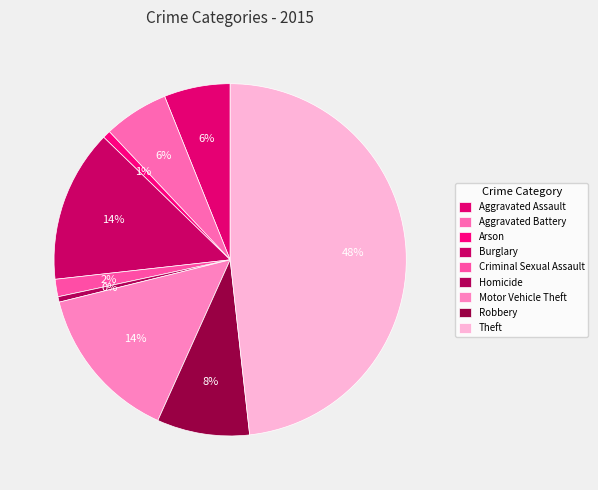

How many slices are in this pie chart?

9